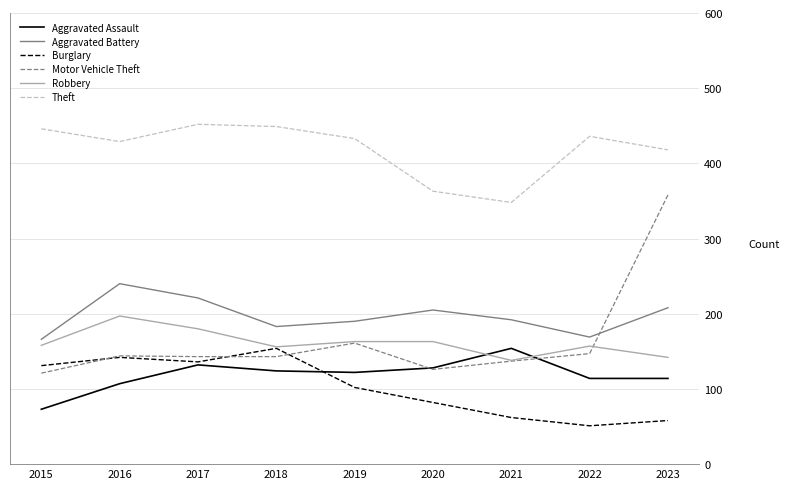

What is the maximum value for Burglary?

154